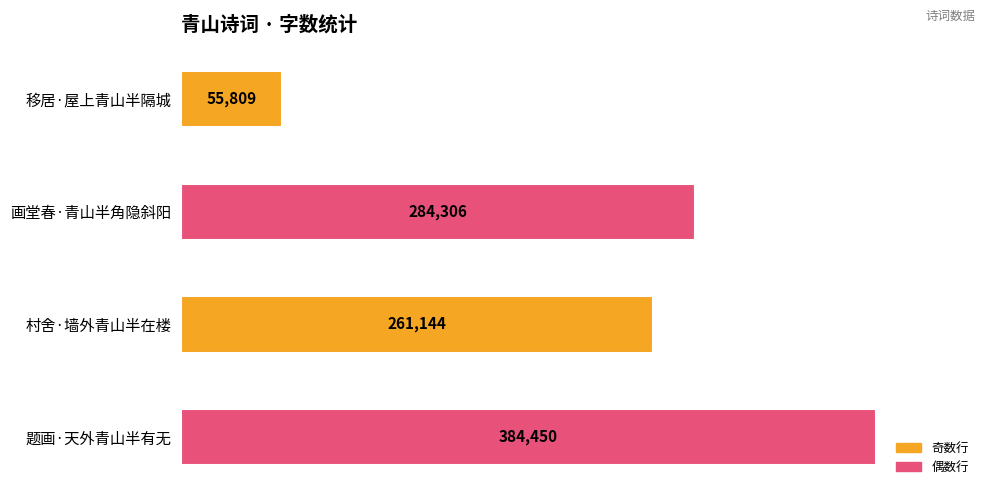

At which label is the value closest to 220129?

村舍·墙外青山半在楼